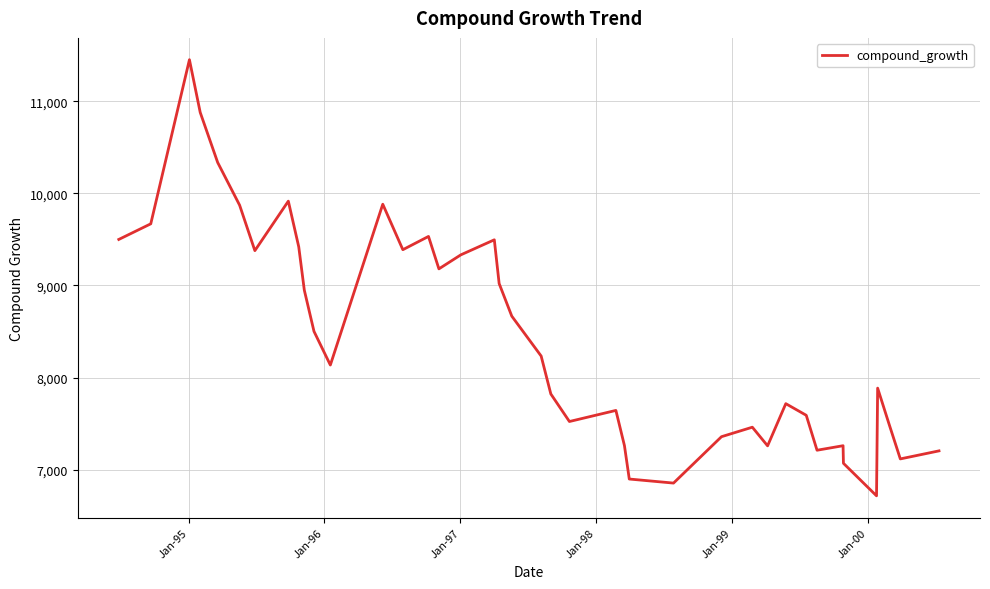

What is the smallest value displayed?

6715.5